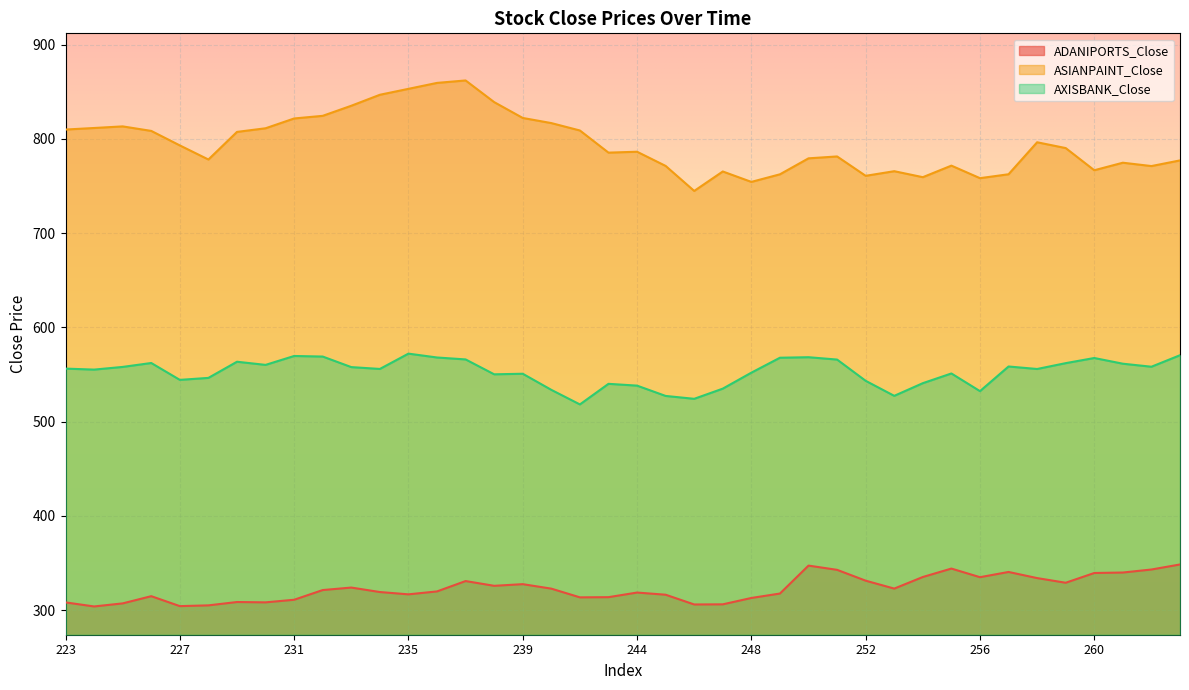

Is it true that ADANIPORTS_Close equals 313.7 at 243?

True